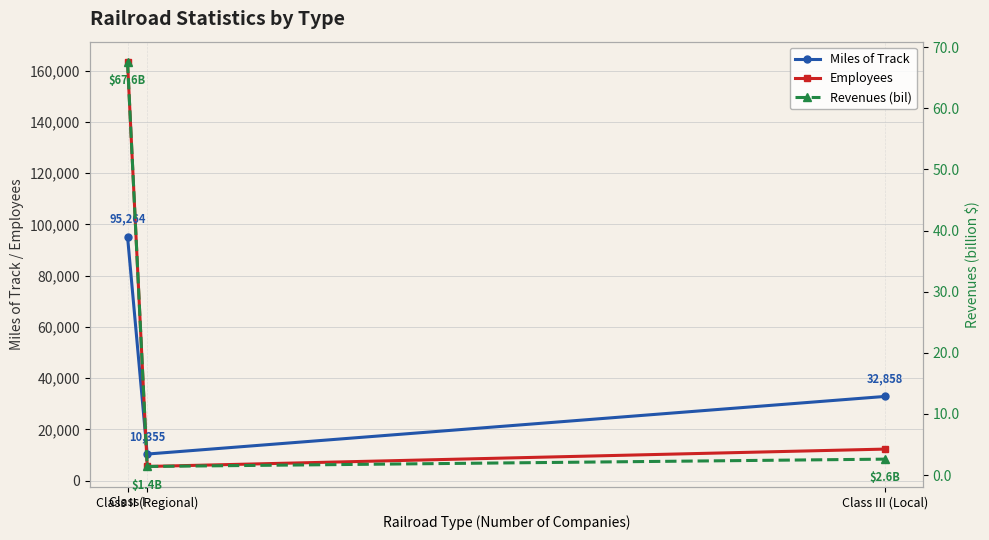

What is the total value across all series at Class III (Local)?

45153.6